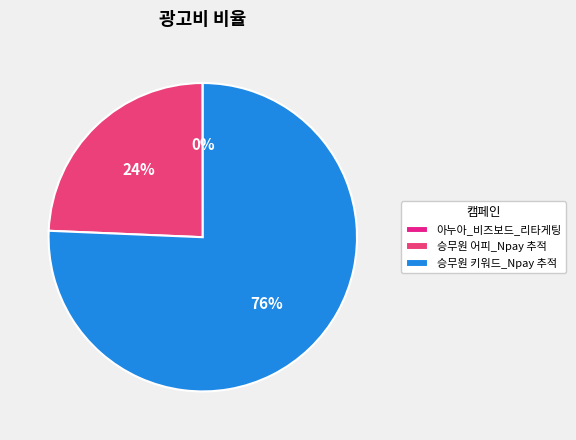

Is it true that 아누아_비즈보드_리타게팅 is 1% of the pie?

False